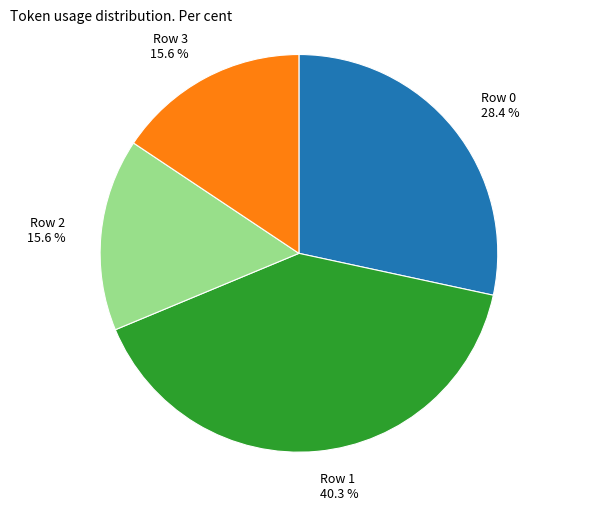

Combined, what portion of the pie is Row 2 and Row 0?

44.0%